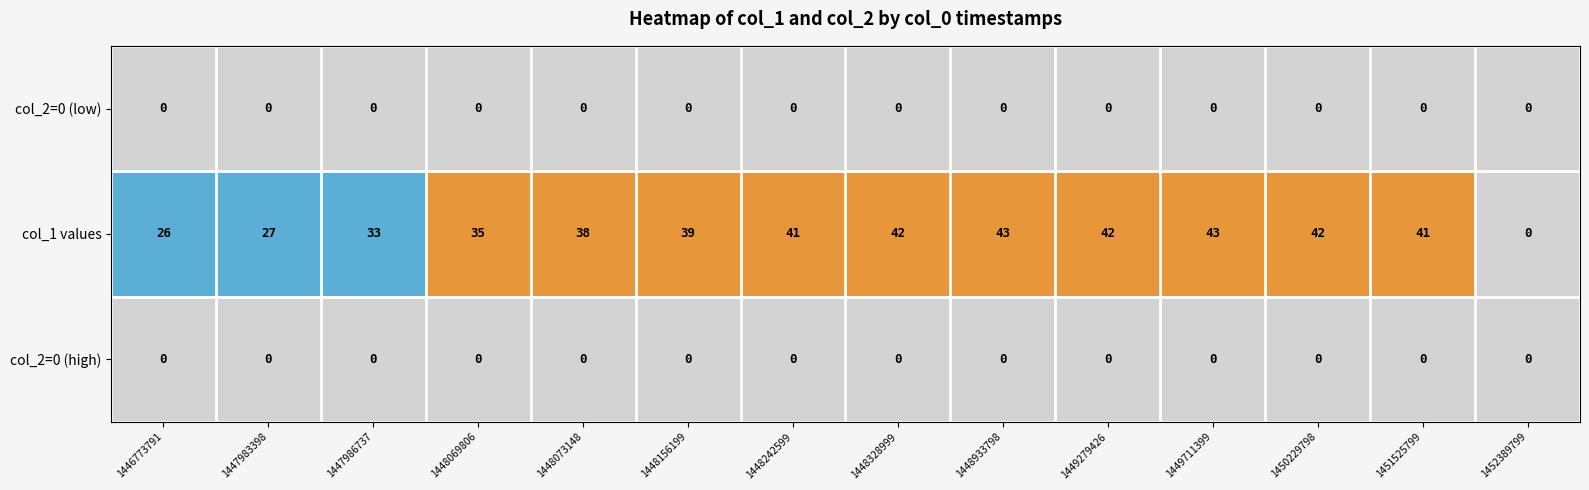

Is the value of col_1 values at 1448933798 greater than the value of col_2=0 (high) at 1448156199?

Yes